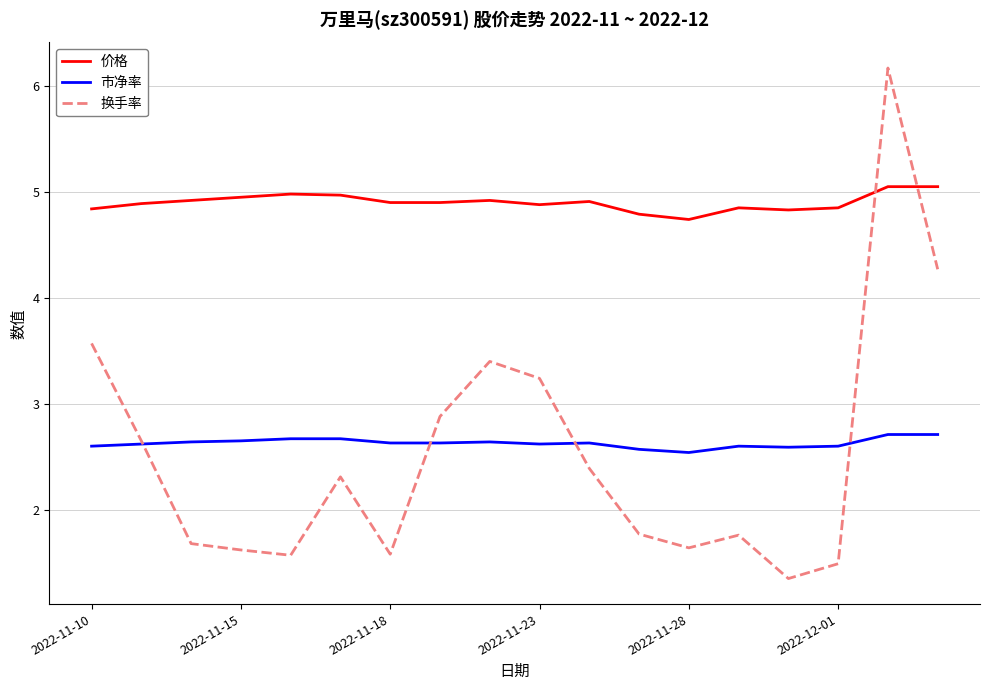

What is the difference between the maximum and minimum values in the 市净率 series?

0.2